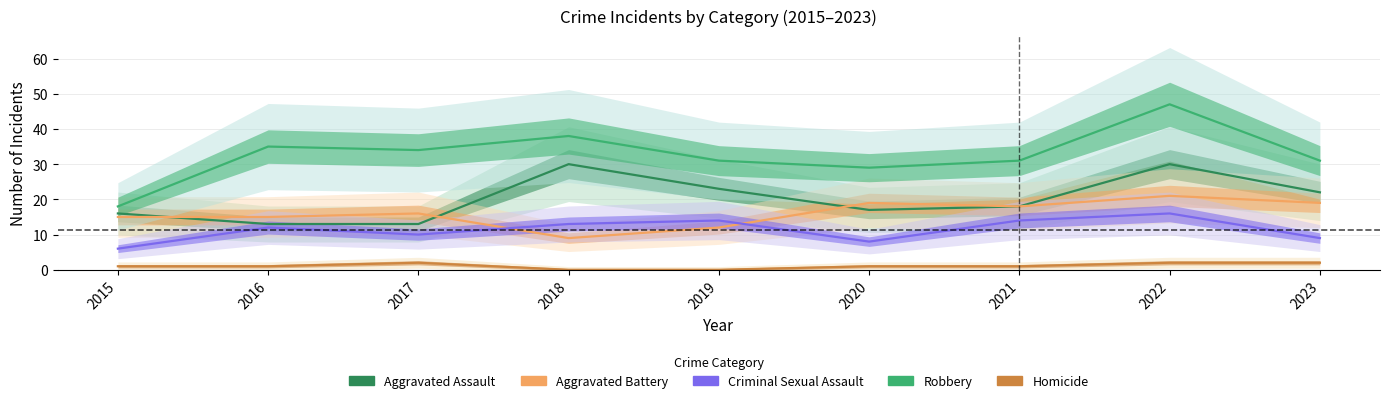

What are all the series names shown in the legend?

Aggravated Assault, Aggravated Battery, Criminal Sexual Assault, Robbery, Homicide